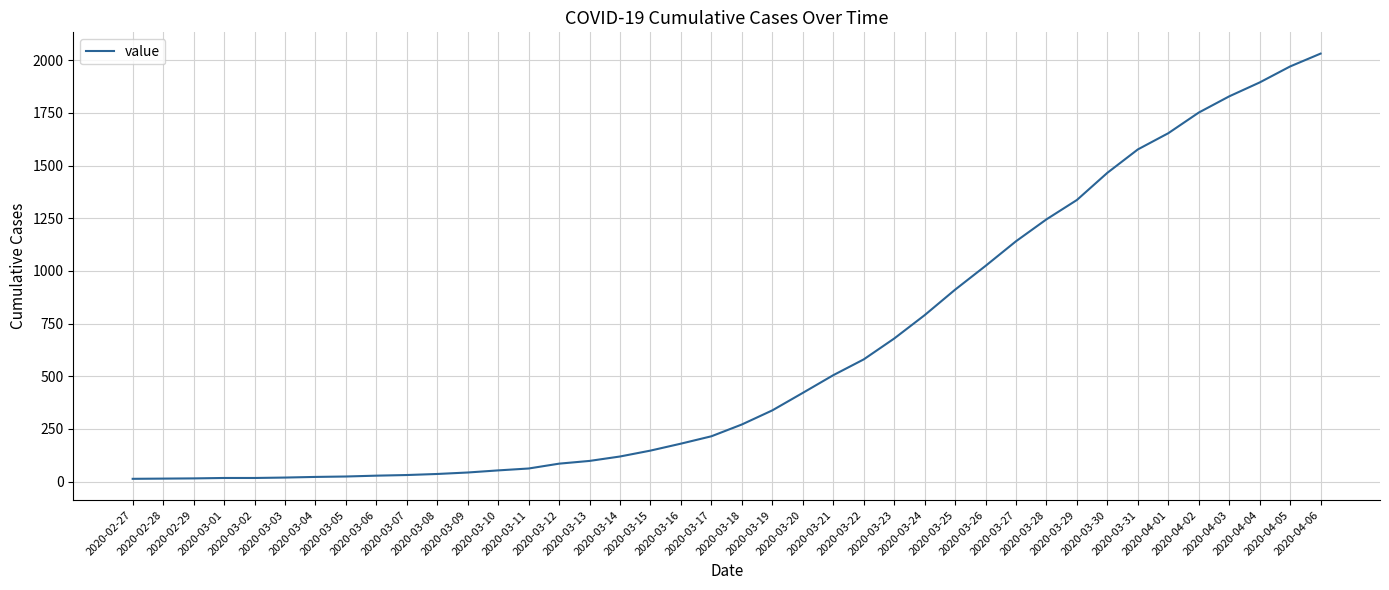

What is the difference between the values at 2020-03-13 and 2020-03-19?

240